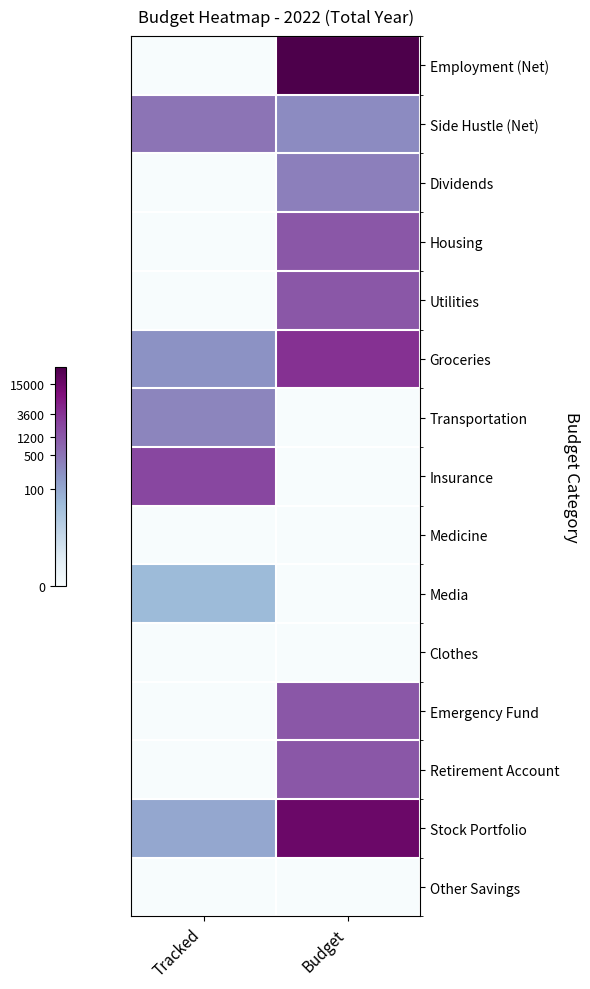

Reading right to left, transcribe all the data shown in this chart.

Employment (Net): Budget=10.4	Tracked=0.0
Side Hustle (Net): Budget=5.5	Tracked=6.2
Dividends: Budget=5.9	Tracked=0.0
Housing: Budget=7.1	Tracked=0.0
Utilities: Budget=7.1	Tracked=0.0
Groceries: Budget=8.2	Tracked=5.3
Transportation: Budget=0.0	Tracked=5.7
Insurance: Budget=0.0	Tracked=7.6
Medicine: Budget=0.0	Tracked=0.0
Media: Budget=0.0	Tracked=3.9
Clothes: Budget=0.0	Tracked=0.0
Emergency Fund: Budget=7.1	Tracked=0.0
Retirement Account: Budget=7.1	Tracked=0.0
Stock Portfolio: Budget=9.6	Tracked=4.6
Other Savings: Budget=0.0	Tracked=0.0